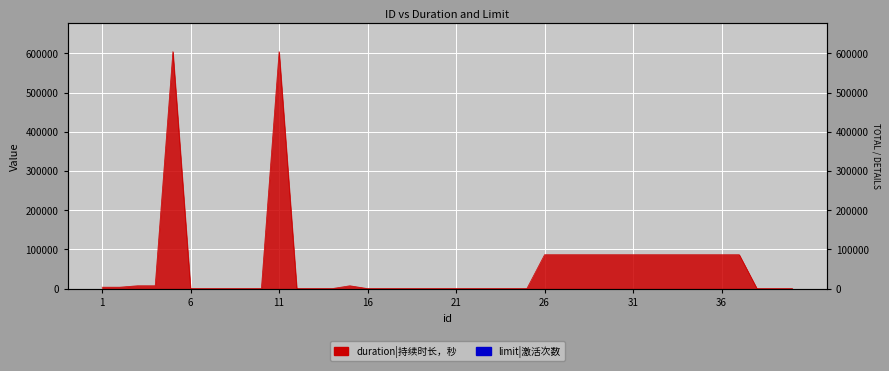

The value at 15 is 11566. True or false?

False